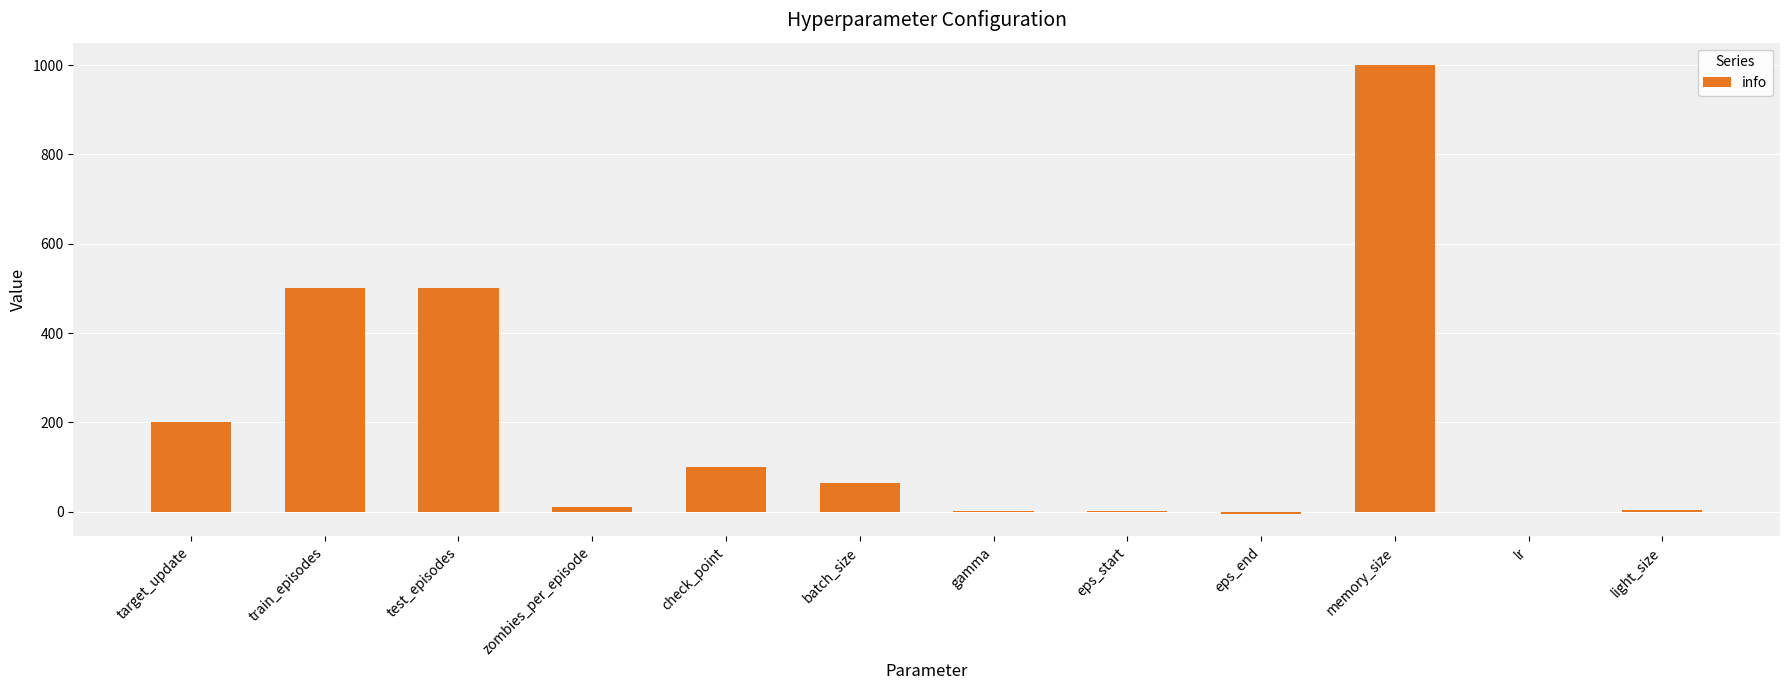

What is the sum of all values?

2374.0